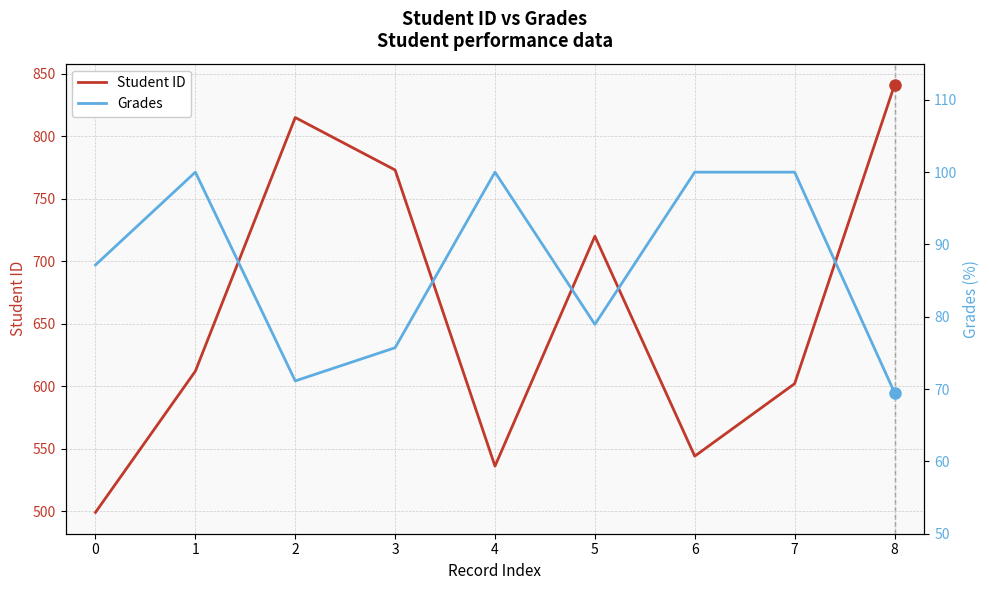

Which series has the largest total across all categories?

Student ID